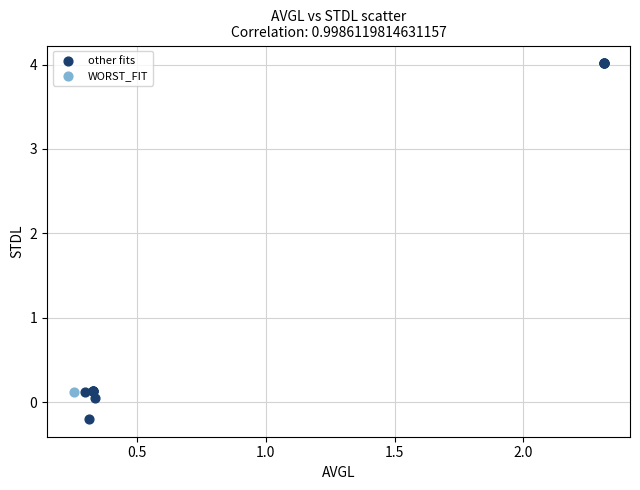

What are all the series names shown in the legend?

other fits, WORST_FIT